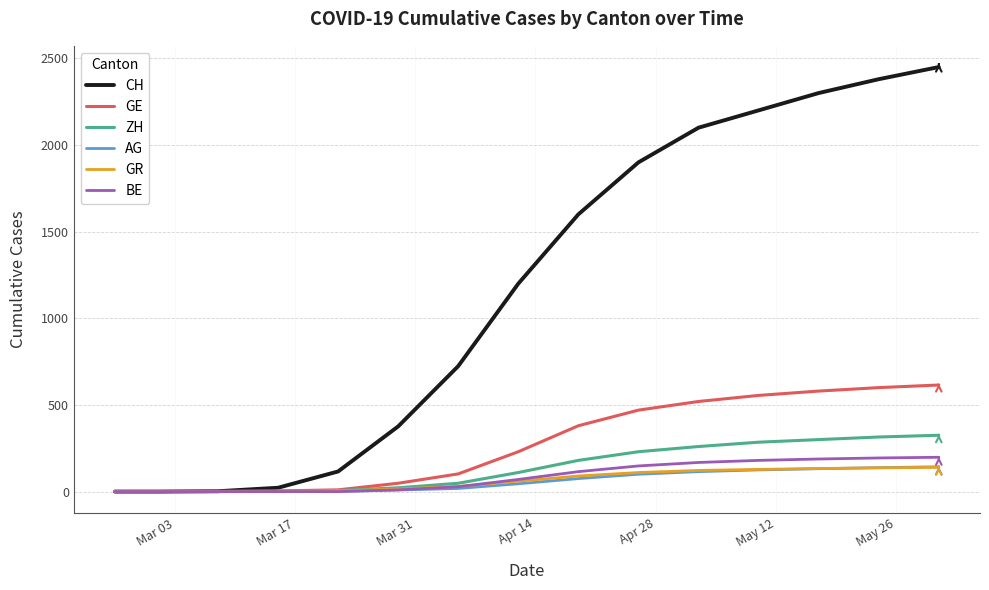

What is the highest value of the GE series?

615